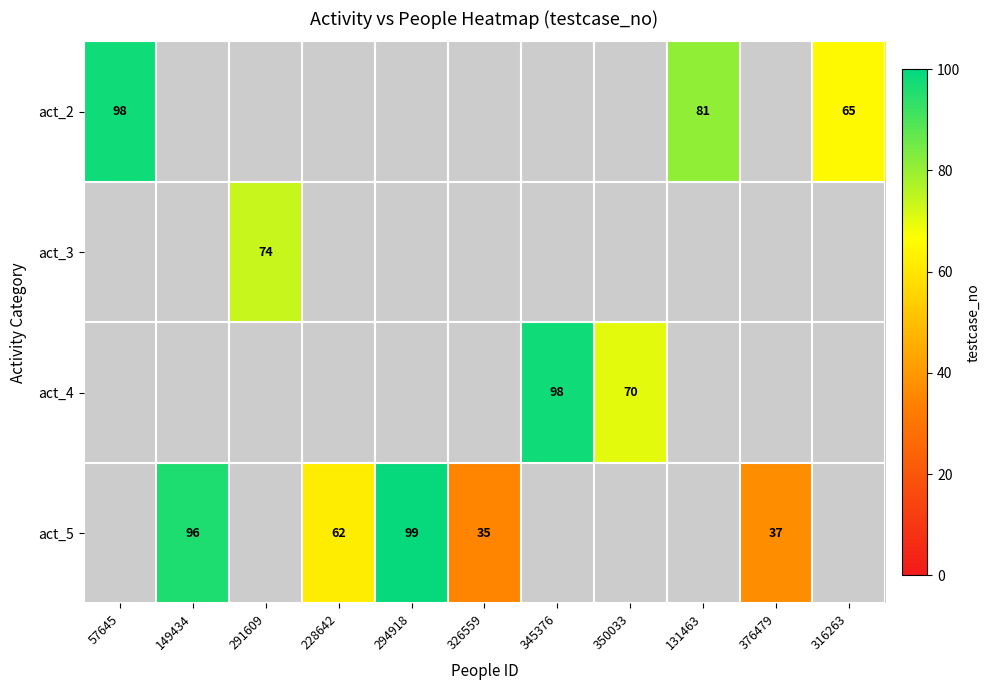

The value of act_5 at 326559 is 46. True or false?

False